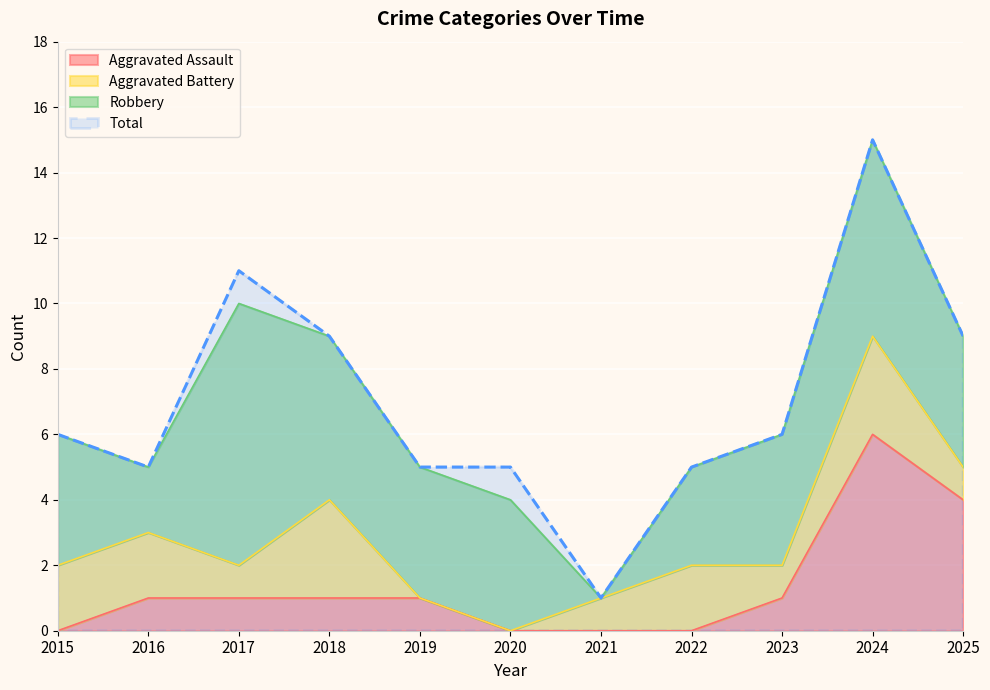

What is the sum of the Aggravated Assault values at 2025 and 2016?

5